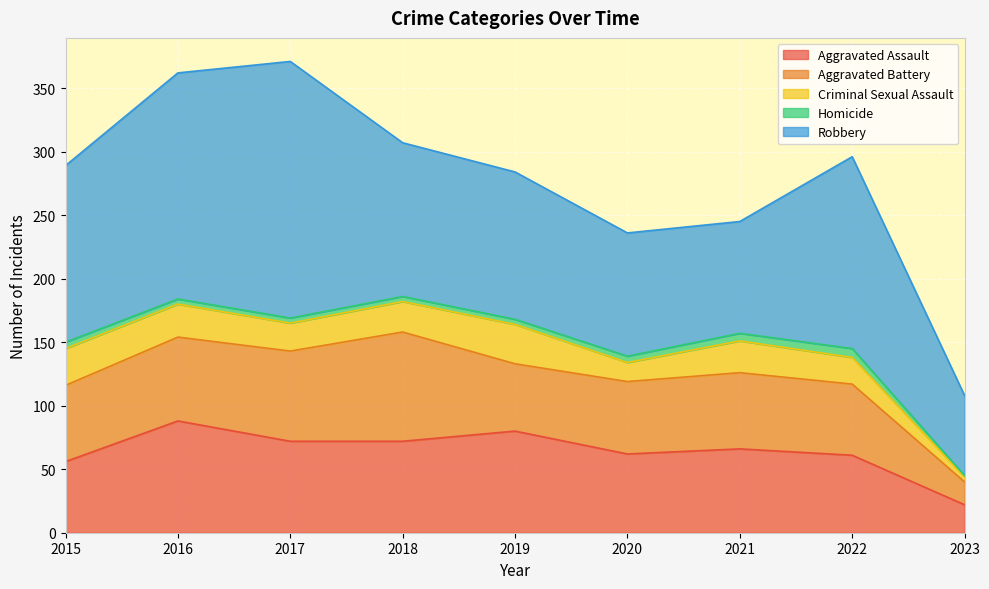

How many lines are shown in the chart?

5